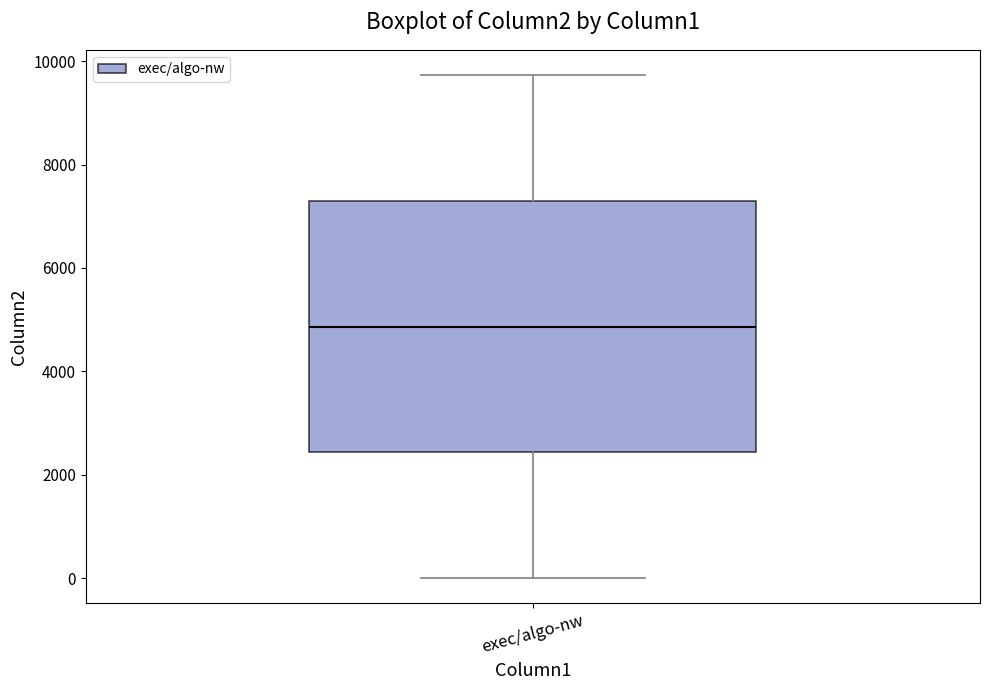

Read this box plot against the y-axis: the position of the median line, the range covered by the box, and the ends of both whiskers. The values are not printed on the chart, so give them approximately, as read against the axis.

median 4800, box 2400 to 7400, whiskers 0 to 9800